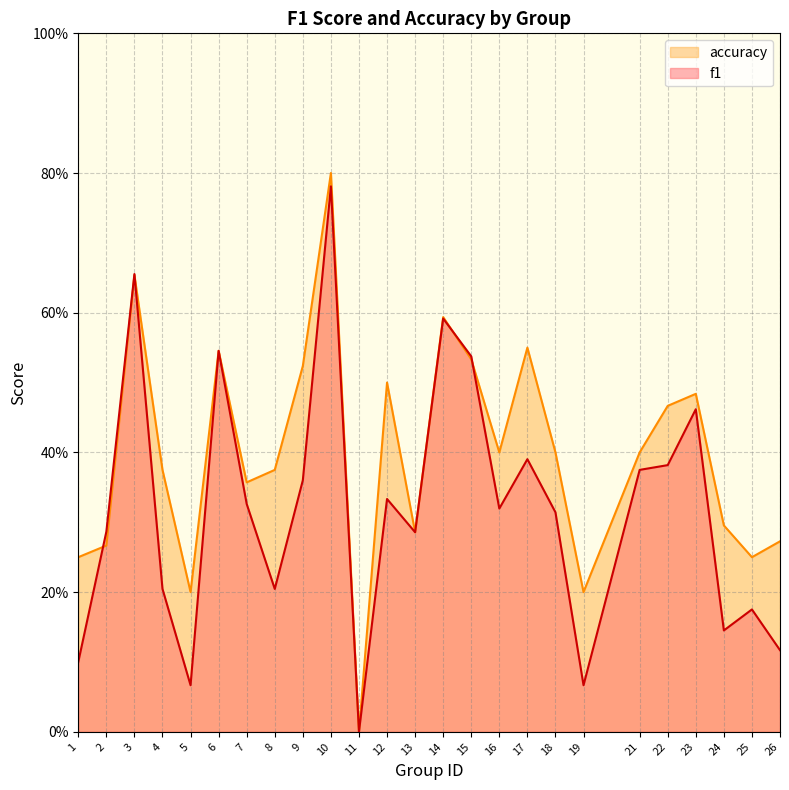

The accuracy series shows 0.4 at 24. True or false?

False